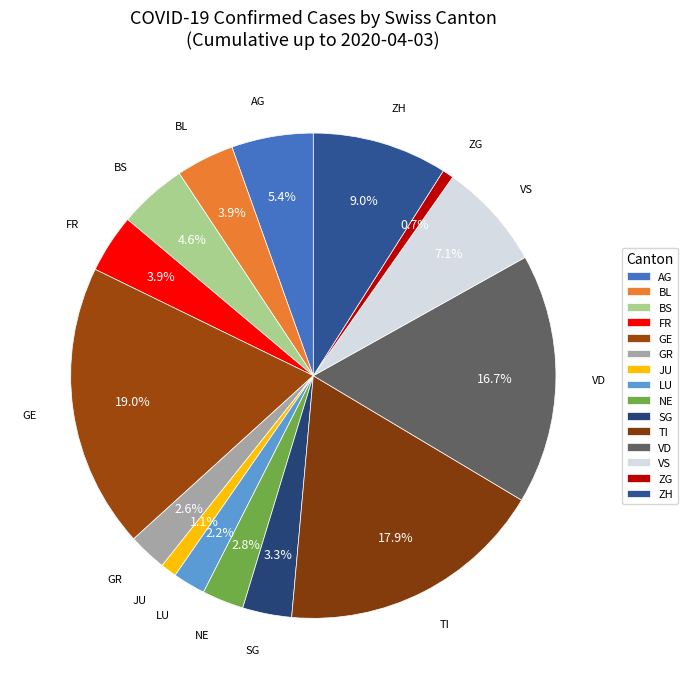

To the nearest percent, what is the difference between the largest and smallest slice percentages?

18%